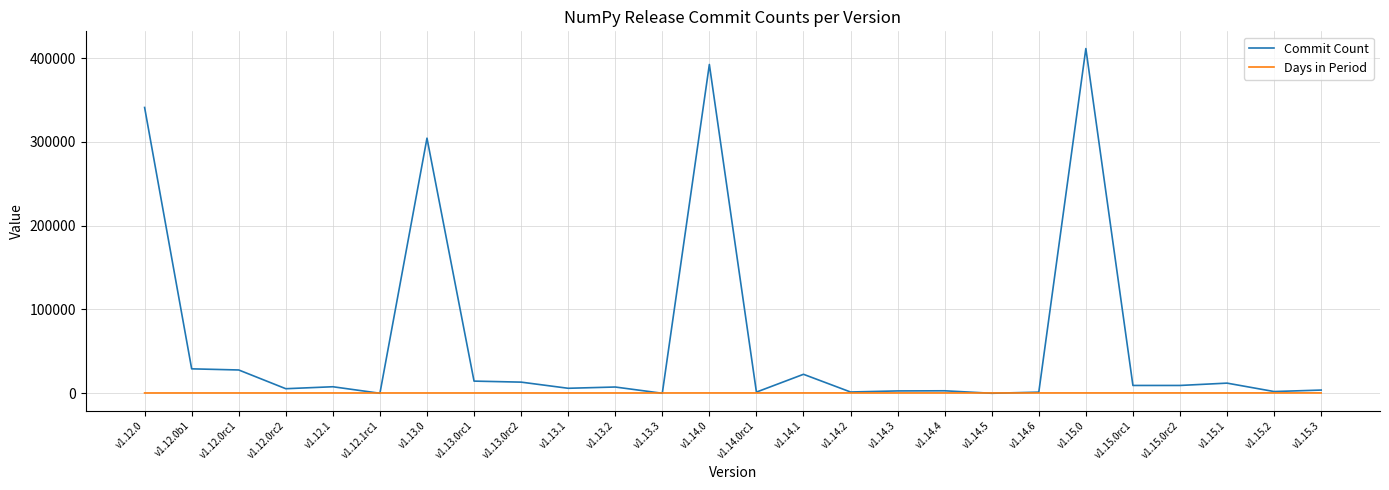

Which series has the widest spread of values?

Commit Count